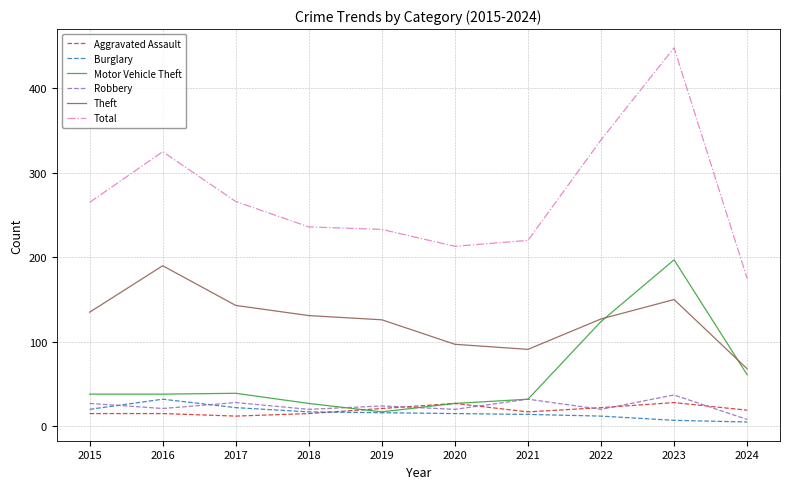

True or false: Total and Burglary cross at least once.

False